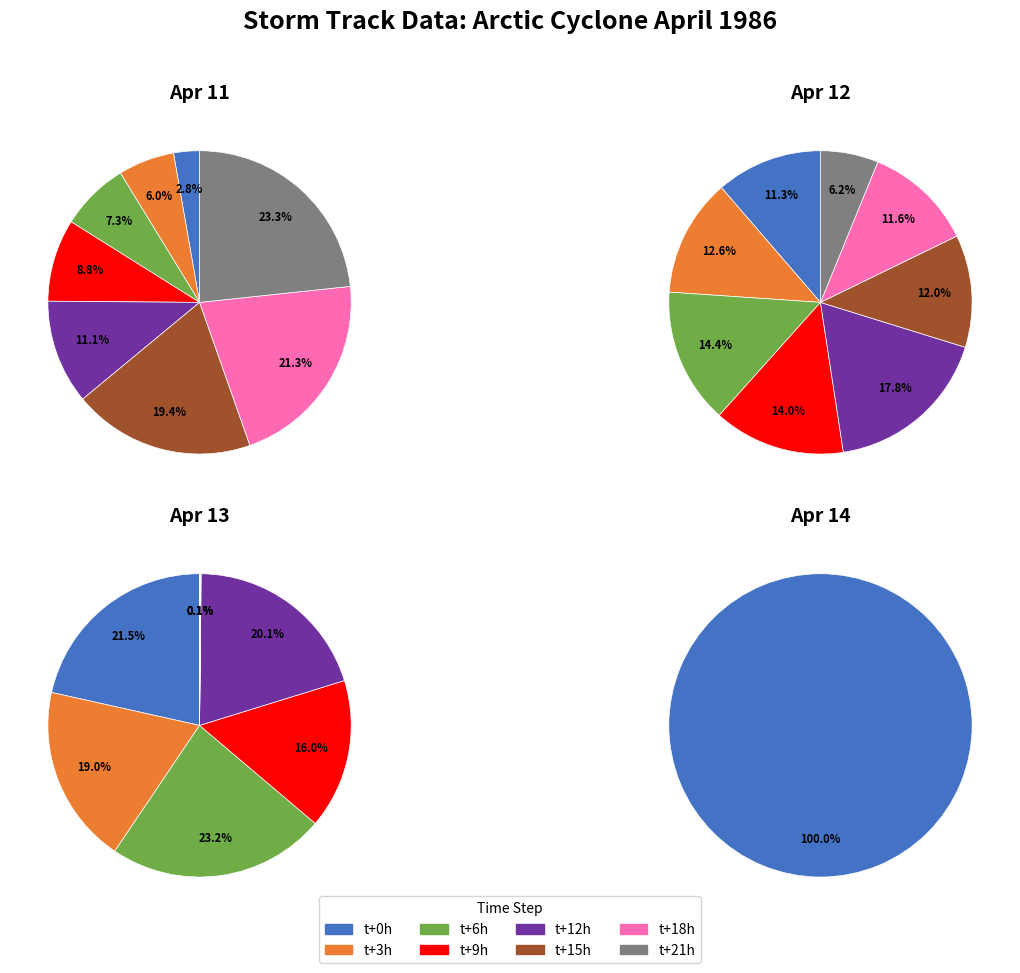

How many segments does this pie chart have?

26